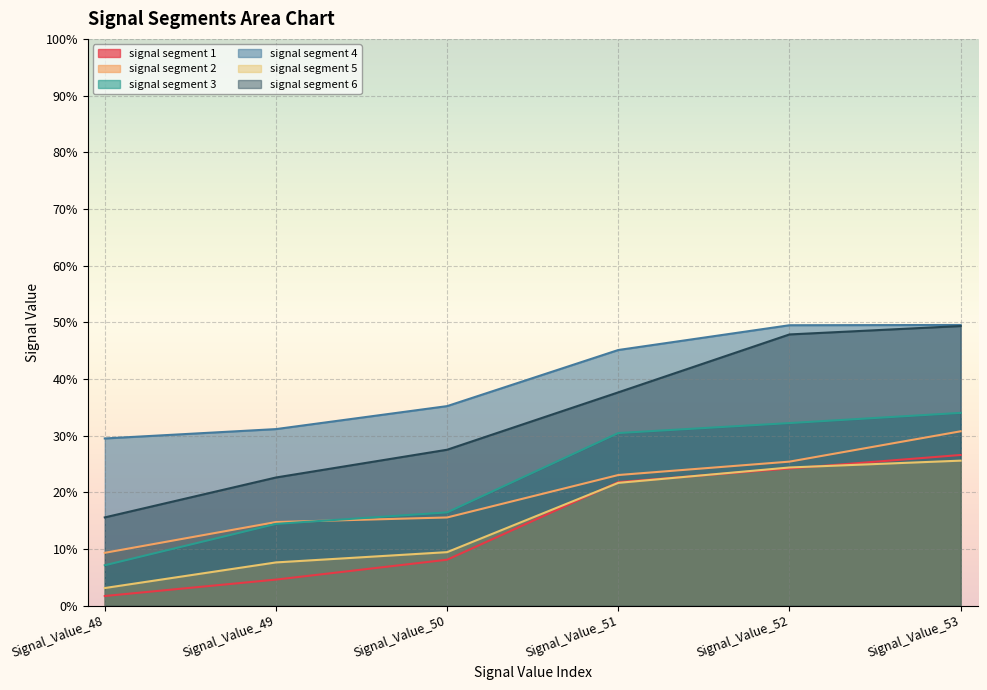

What is the sum of the signal segment 2 values at Signal_Value_49 and Signal_Value_52?

0.4